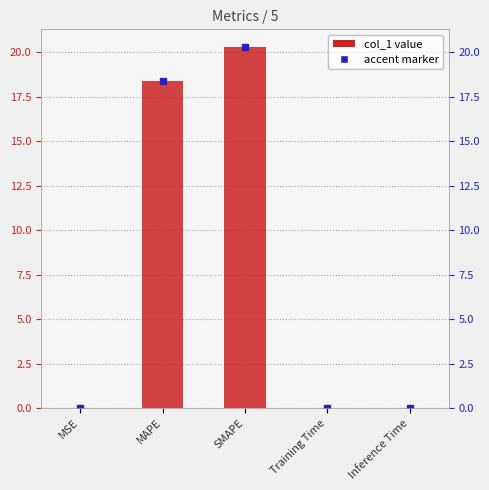

Reading left to right, extract all data points from this chart.

MSE=0.0	MAPE=18.4	SMAPE=20.3	Training Time=0.0	Inference Time=0.0